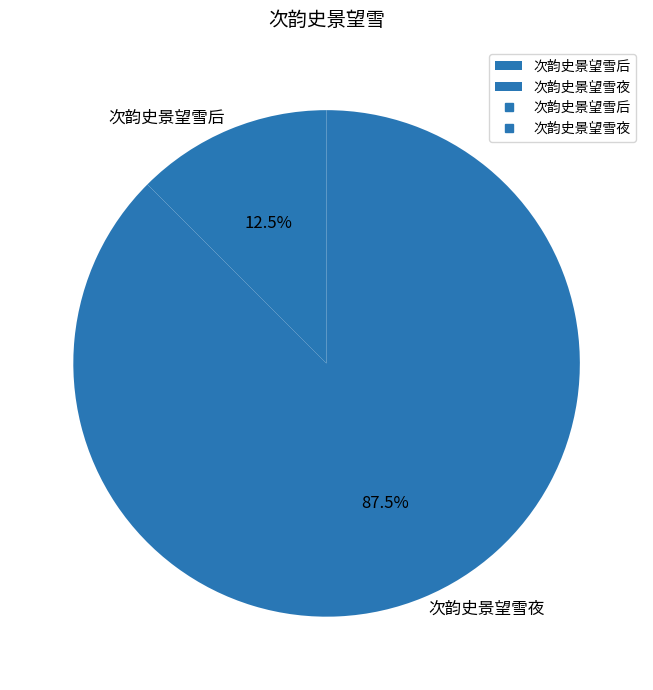

To the nearest percent, what is the combined percentage of 次韵史景望雪夜 and 次韵史景望雪后?

100%